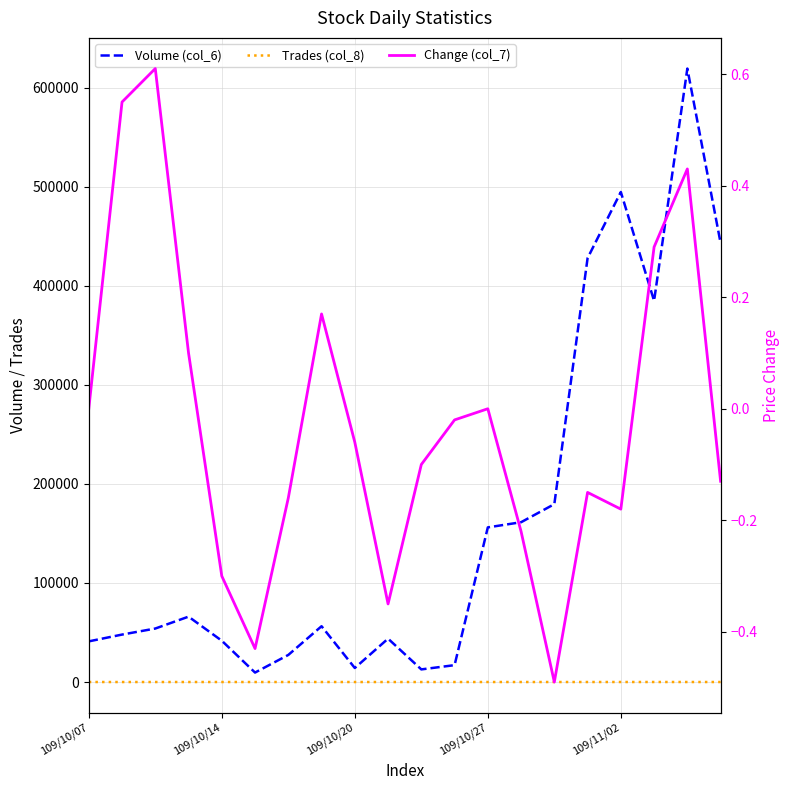

At how many categories does at least one series exceed 453928?

2